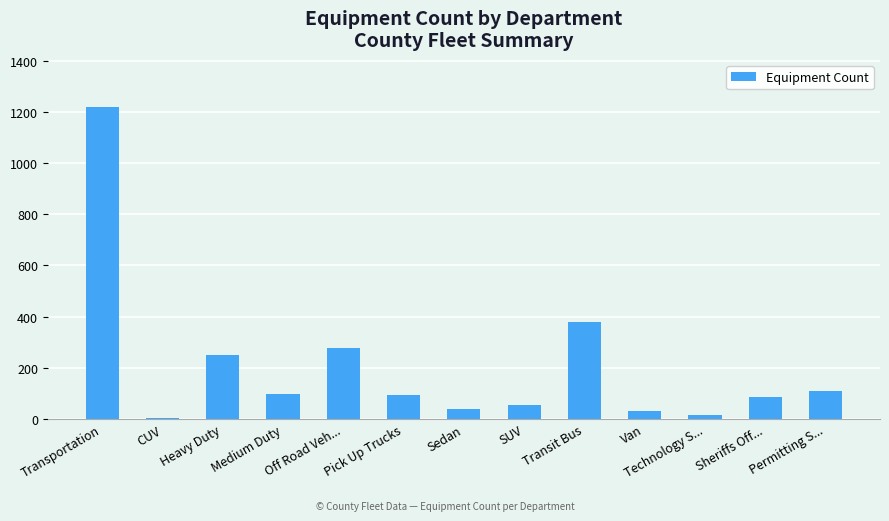

The chart shows a value of 167 at Medium Duty. True or false?

False